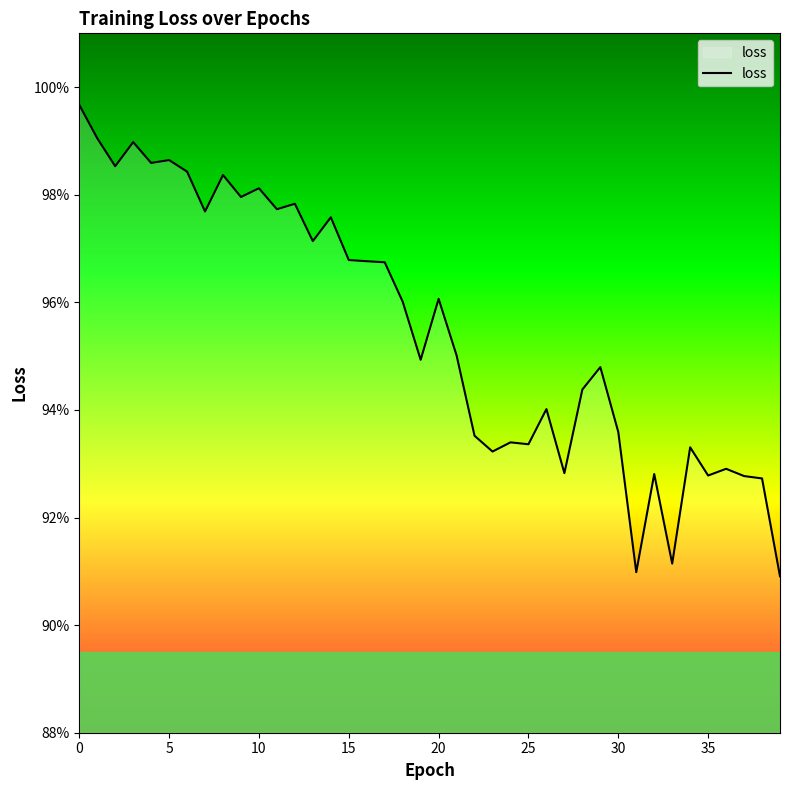

Is this an area chart (filled region under the line)?

Yes